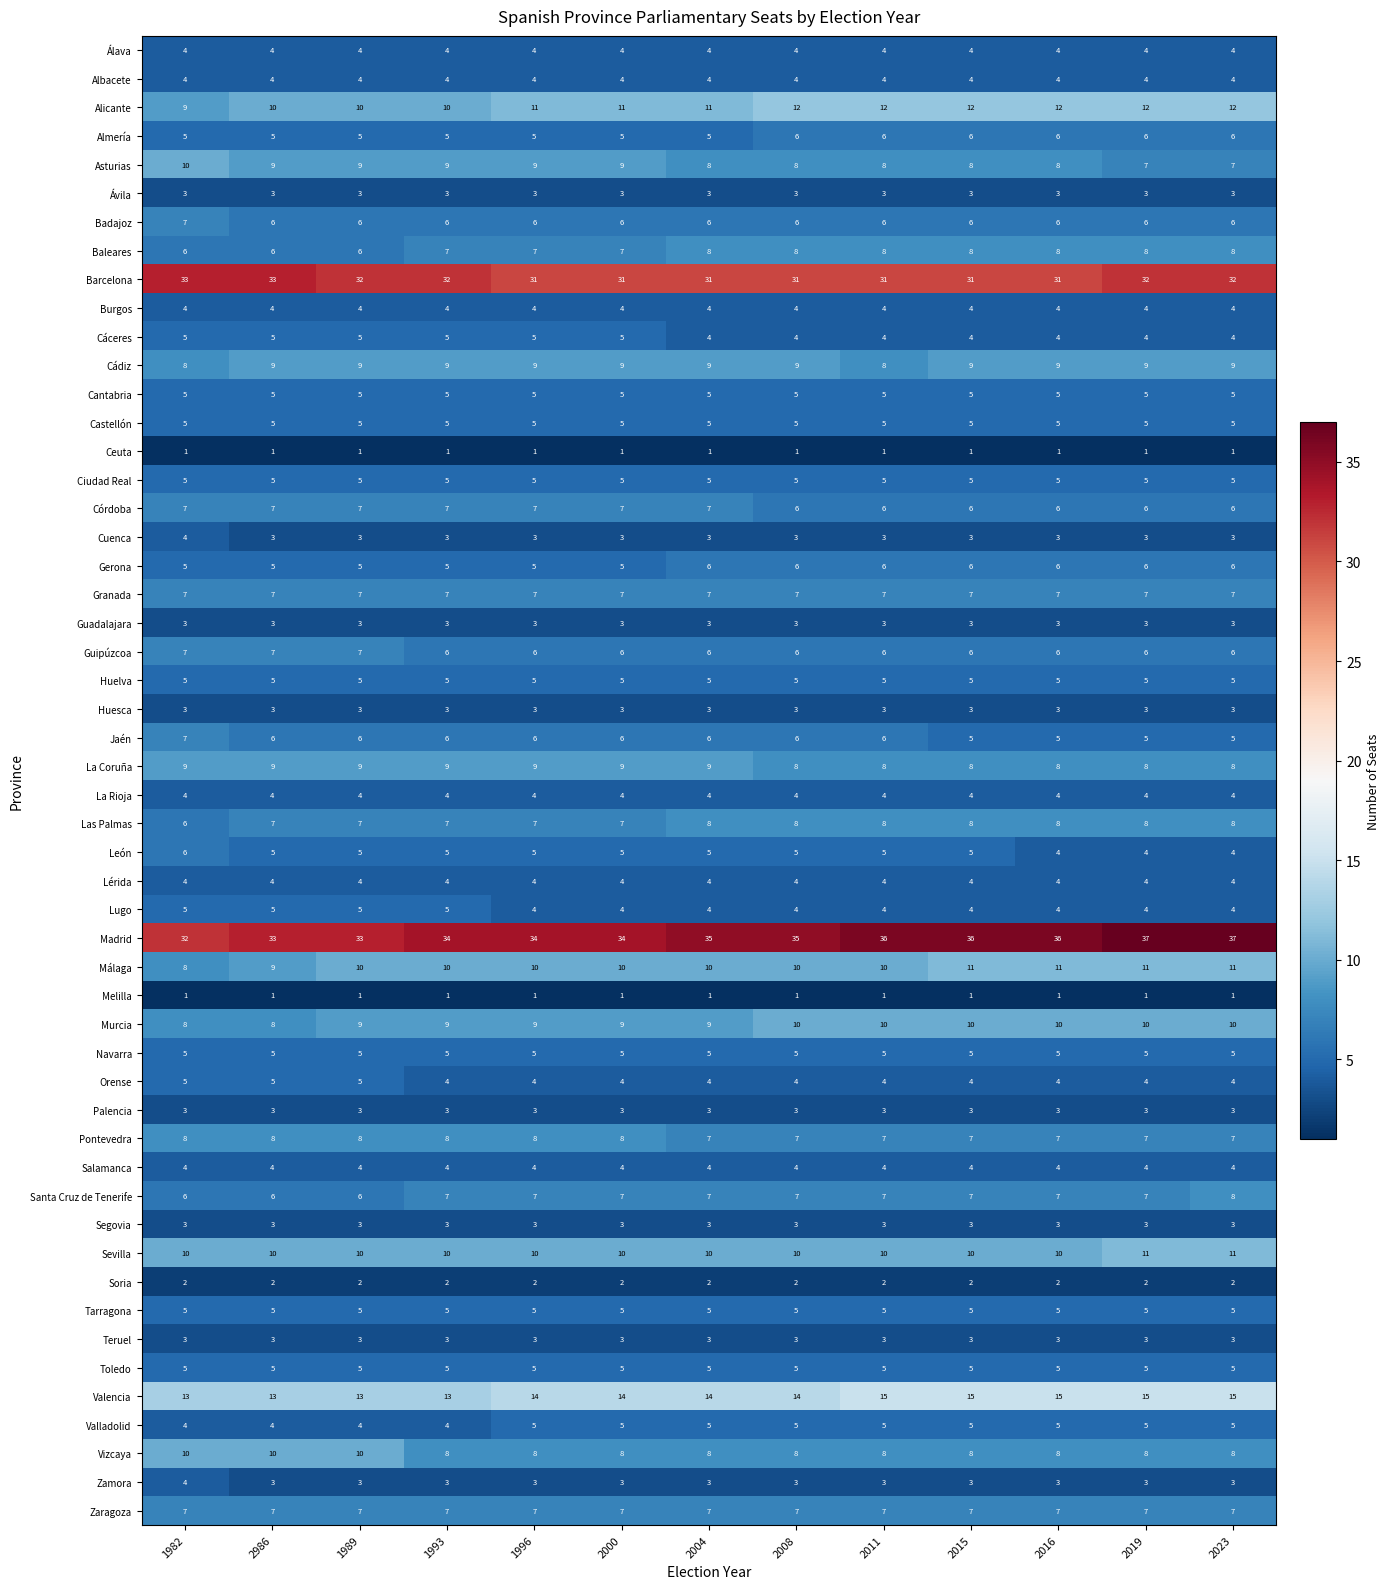

Is it true that Barcelona equals 32 at 1993?

True